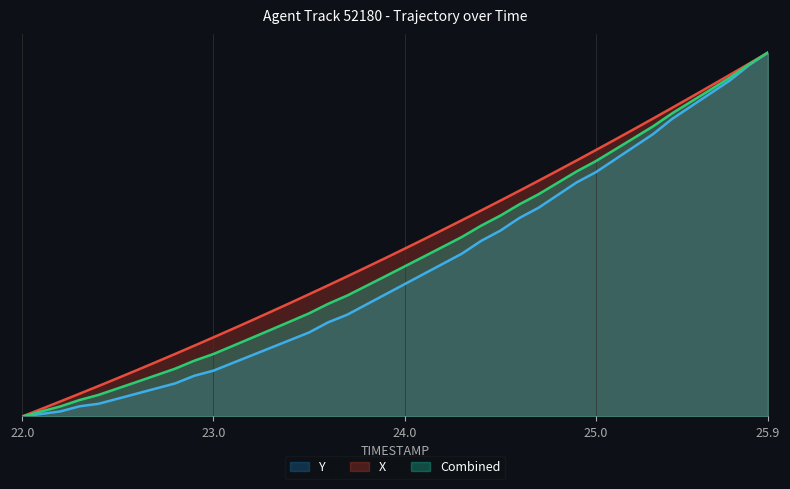

Does the chart have visible grid lines?

Yes